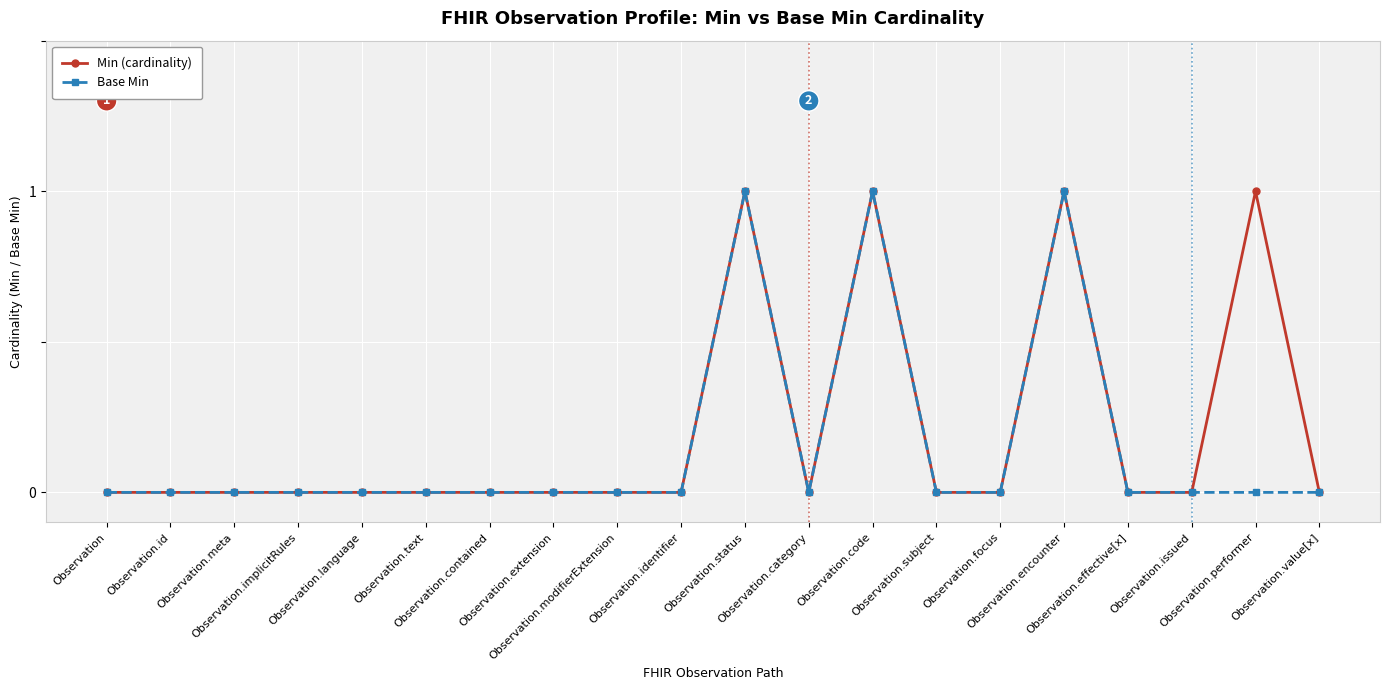

Is the value of Min (cardinality) at Observation.status greater than the value of Base Min at Observation.extension?

Yes